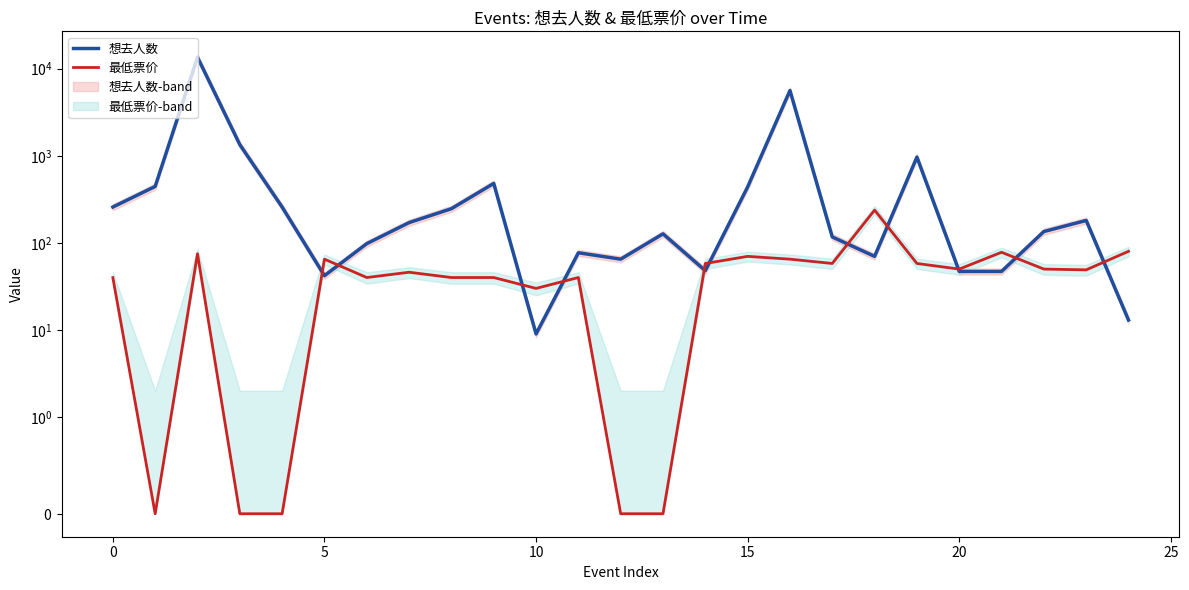

What are all the series names shown in the legend?

想去人数, 最低票价